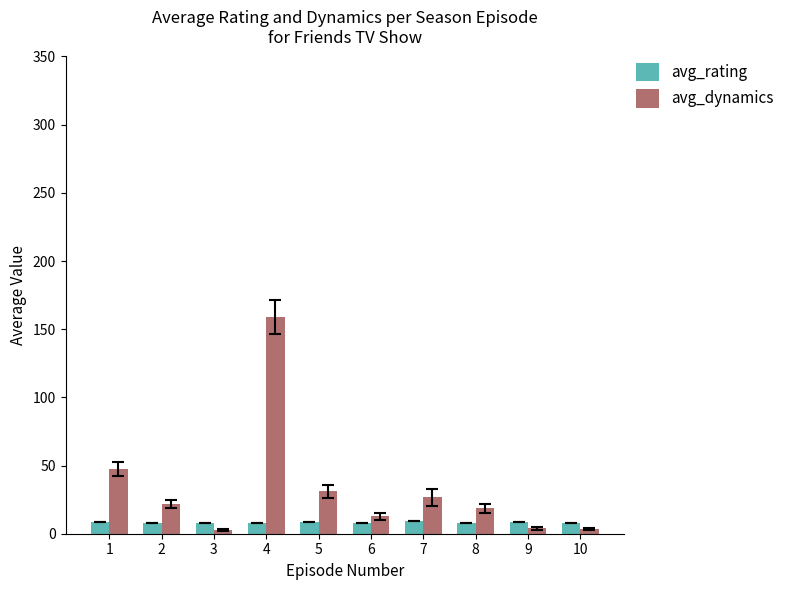

Rank the series at 5 from highest to lowest value.

avg_dynamics, avg_rating